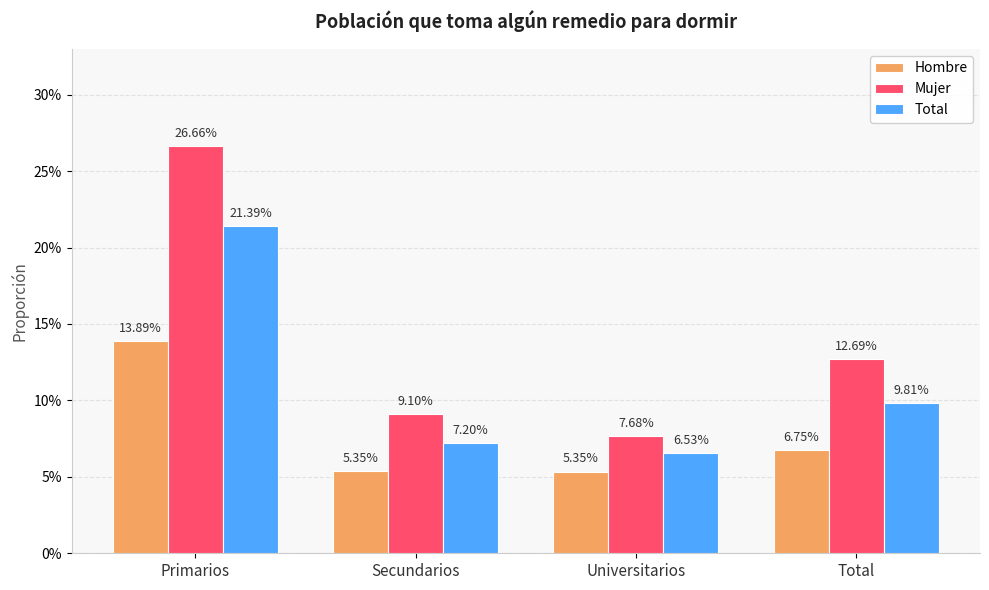

The value of Hombre at Secundarios is 0.1. True or false?

True